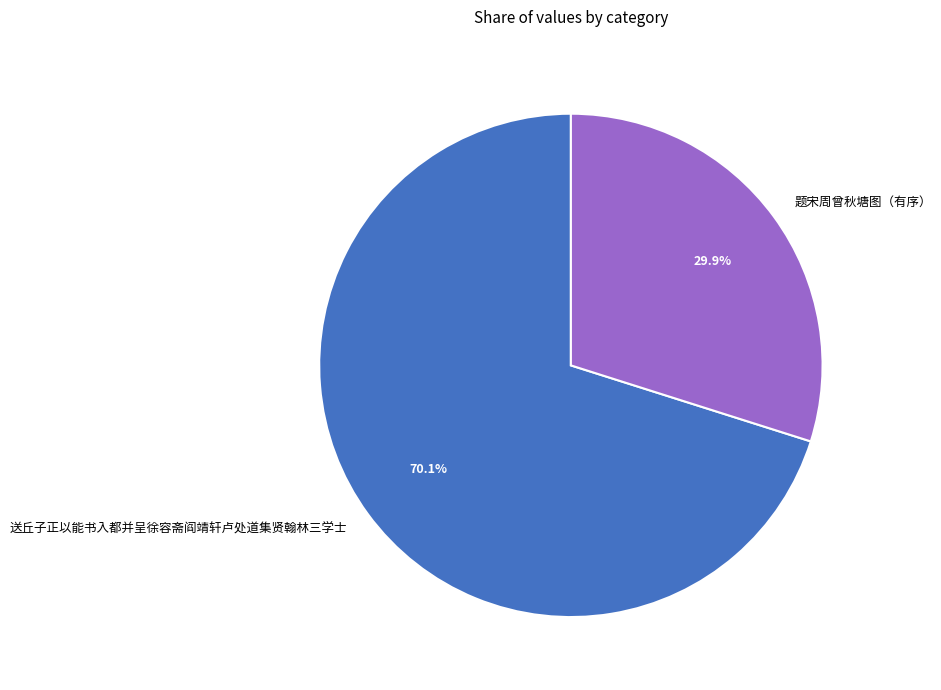

Which slice represents more than half of the pie?

送丘子正以能书入都并呈徐容斋阎靖轩卢处道集贤翰林三学士